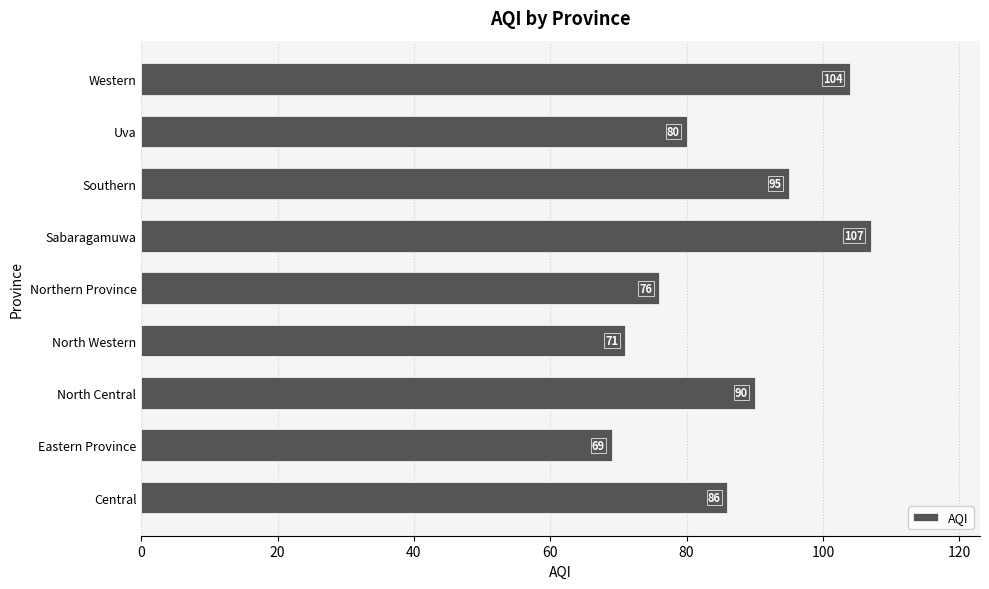

Rank the categories by value from lowest to highest.

Eastern Province, North Western, Northern Province, Uva, Central, North Central, Southern, Western, Sabaragamuwa